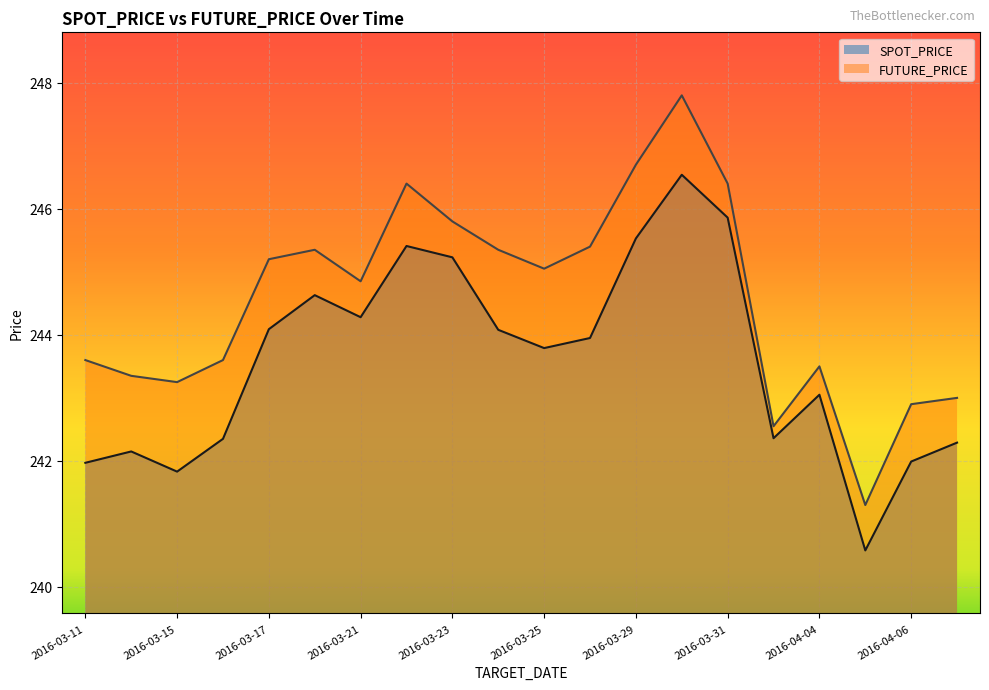

True or false: SPOT_PRICE and FUTURE_PRICE cross at least once.

False